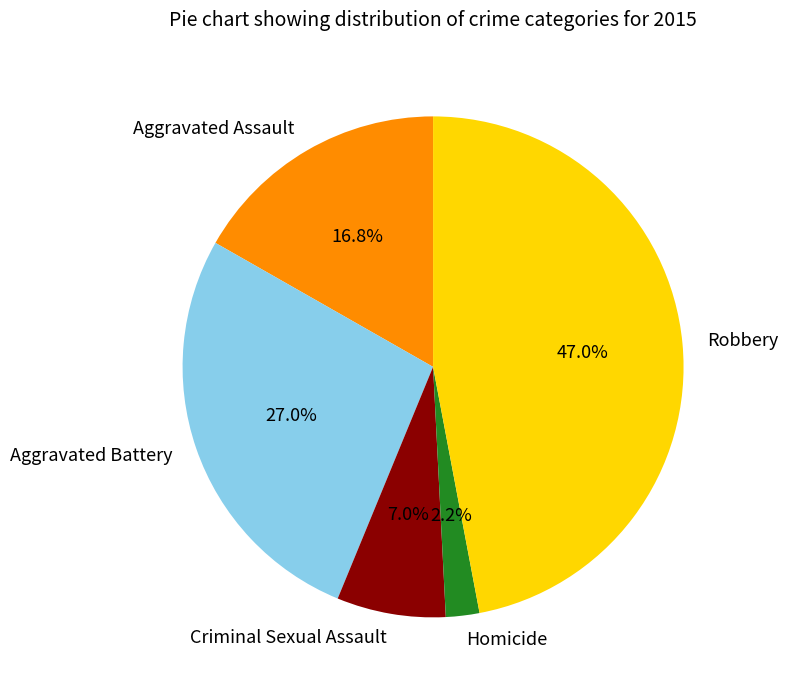

To the nearest percent, what percentage of the pie is Robbery?

47%